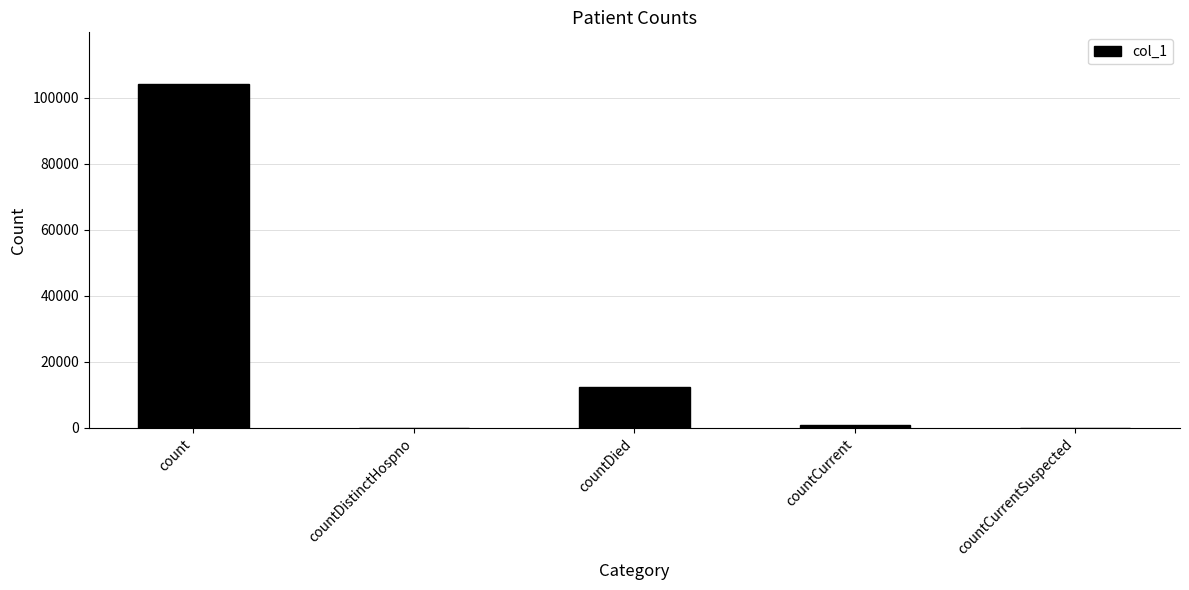

Does the chart contain stacked bars?

No